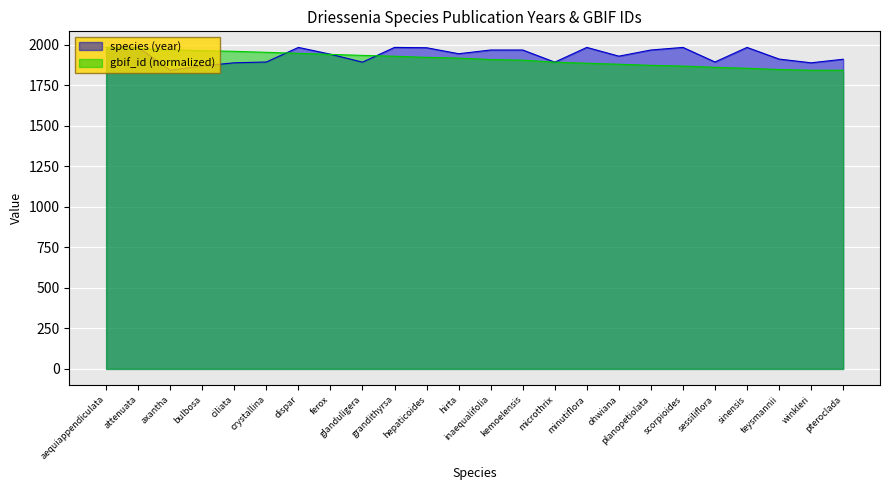

What is the label of the 6th point from the left?

crystallina